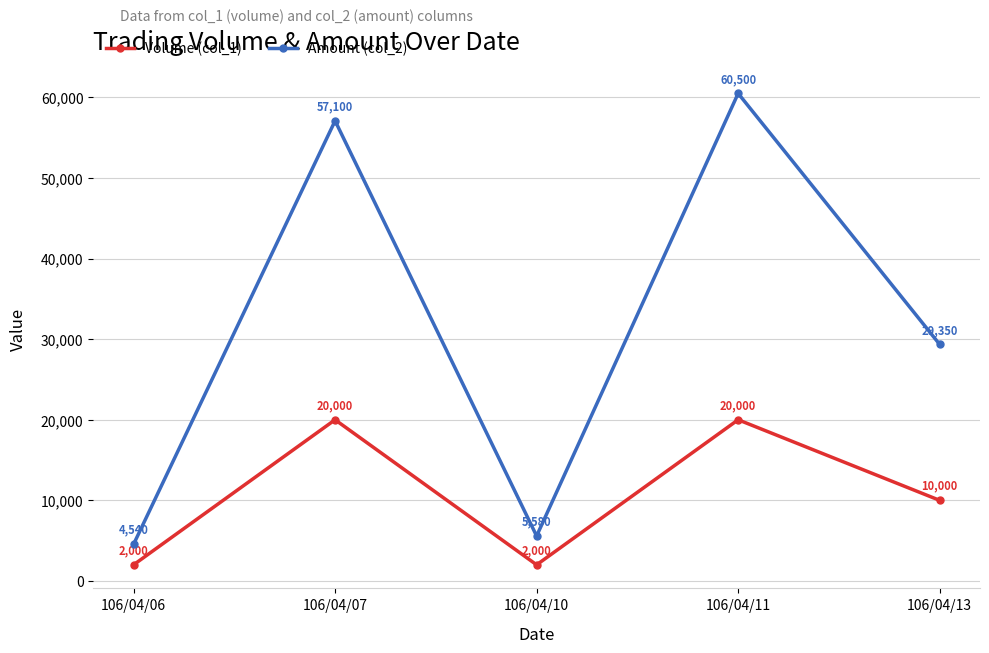

At which category does the chart reach its peak across all series?

106/04/11